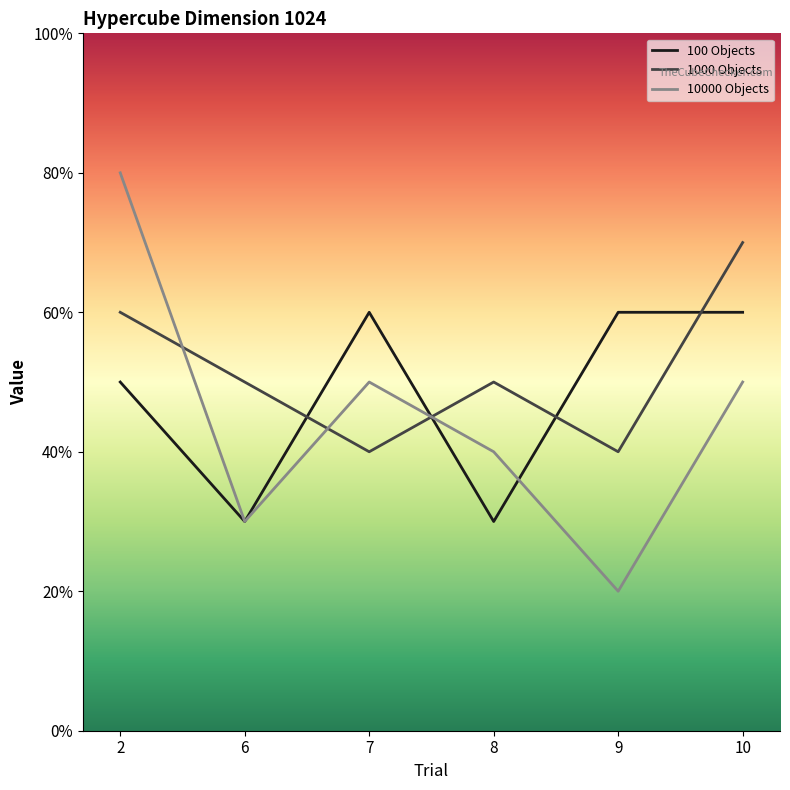

Between which two adjacent categories do 1000 Objects and 100 Objects first intersect?

6 and 7